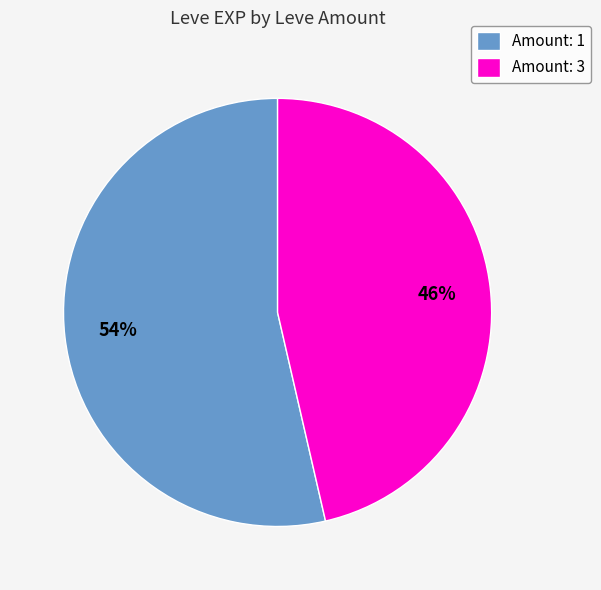

Is the sum of Amount: 1 and Amount: 3 greater than half?

Yes